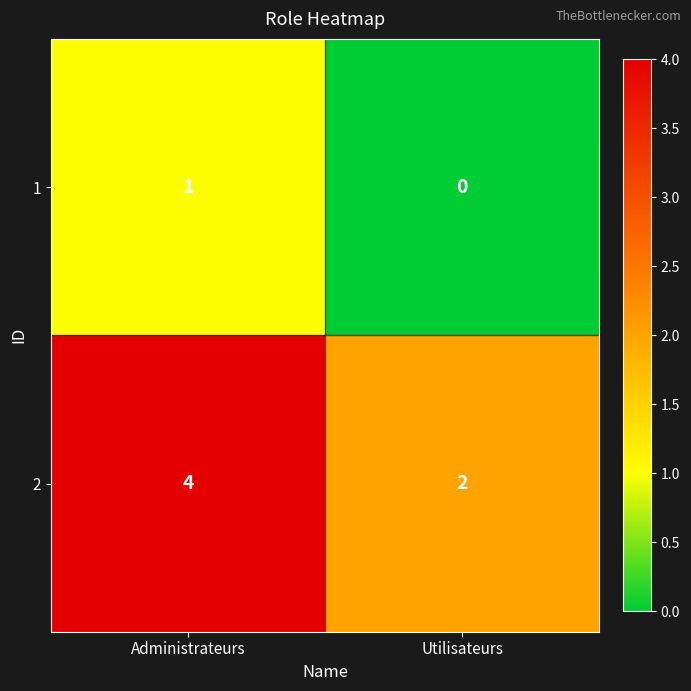

At which category does the chart reach its peak across all series?

Administrateurs